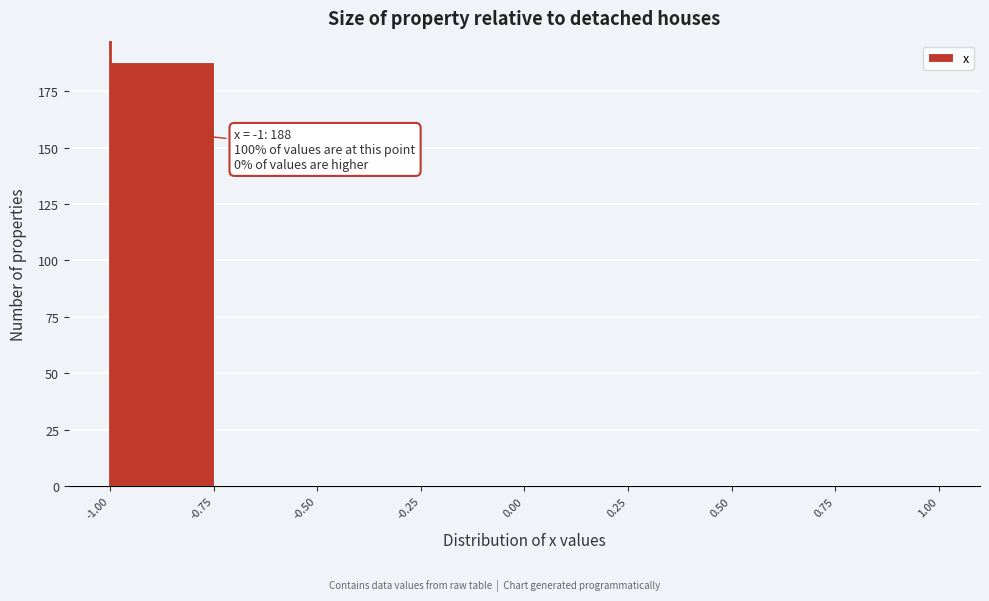

Over which range of the x-axis is the bar tallest?

-1.00 to -0.75